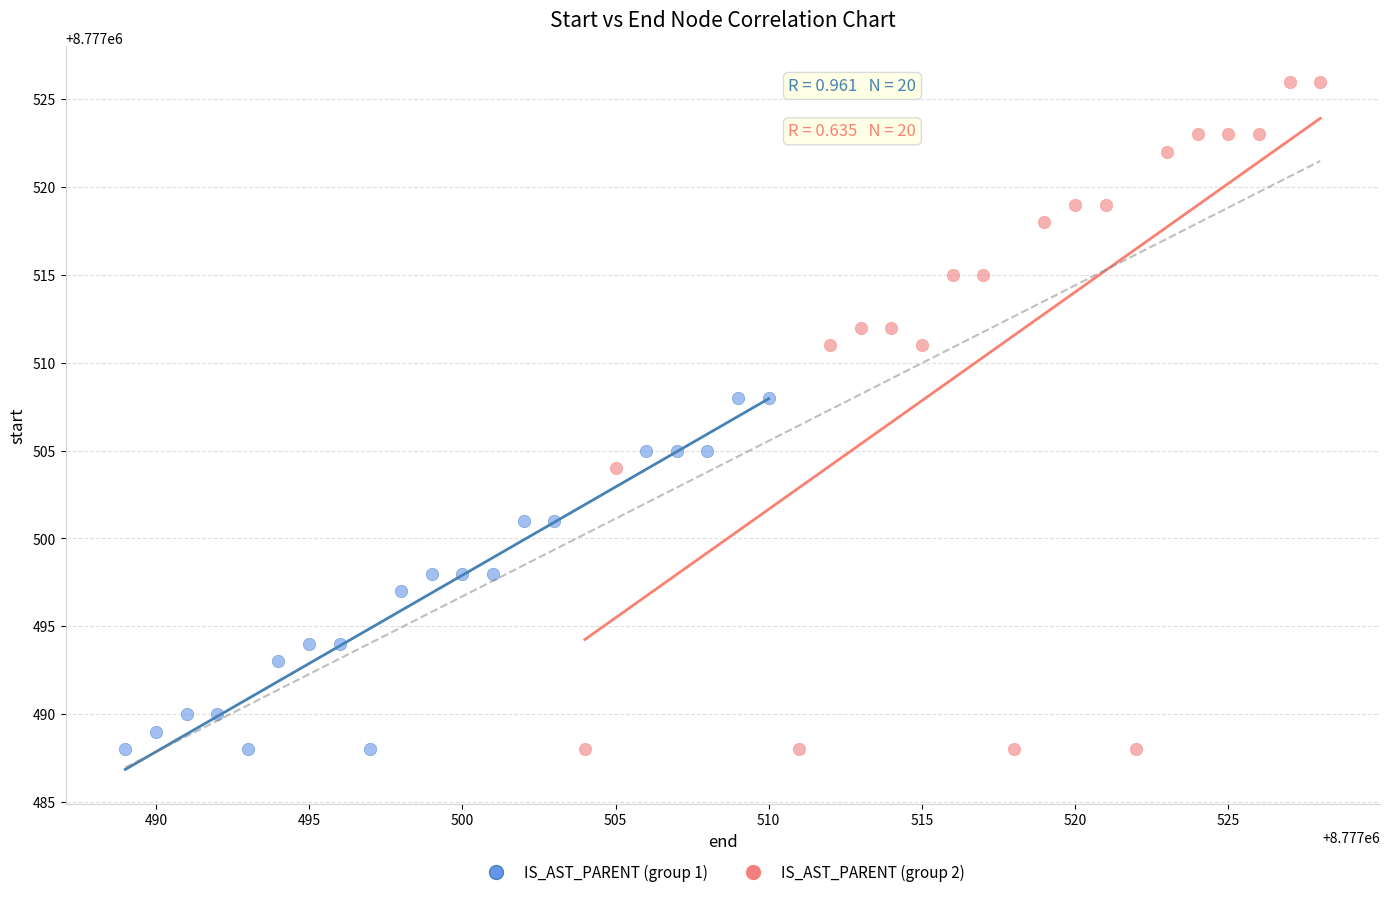

Which series contains the highest Y value?

IS_AST_PARENT (group 2)